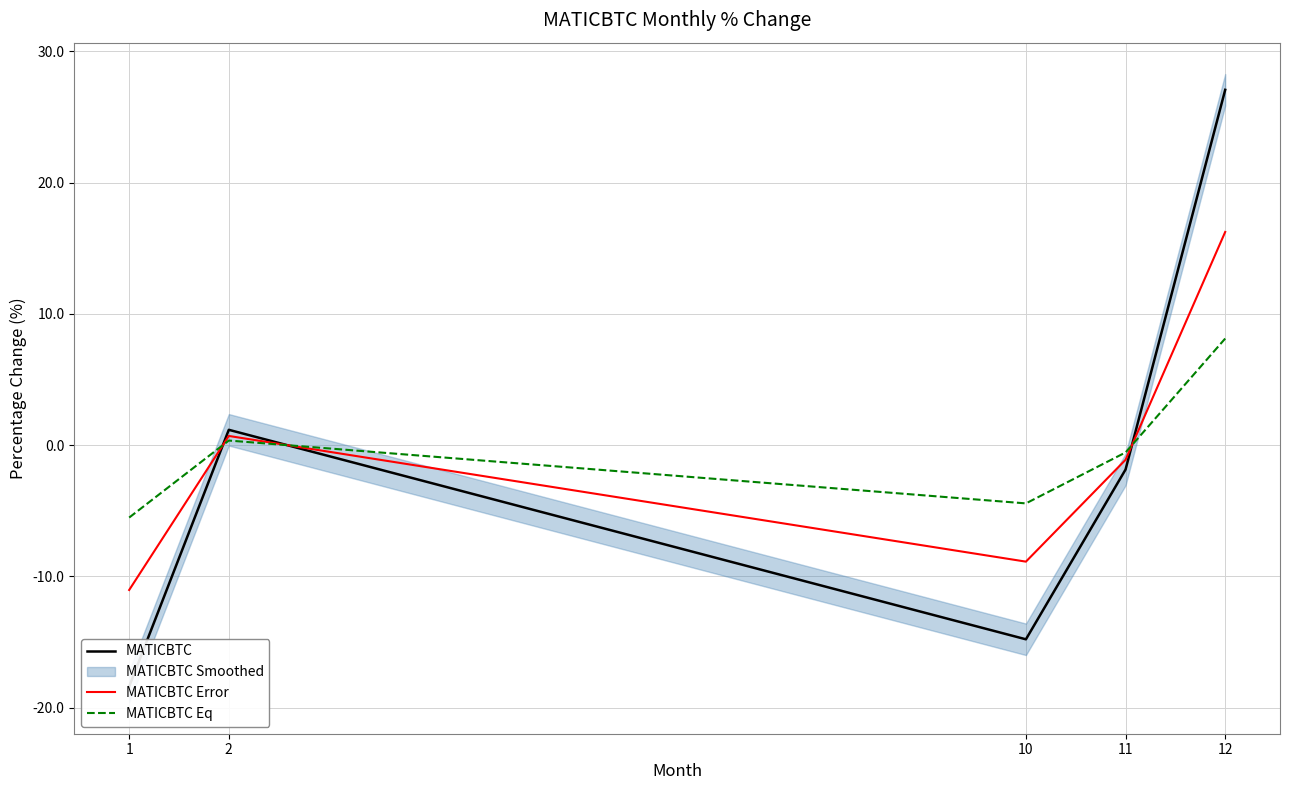

What is the value of the MATICBTC Eq point at the 1st from the left?

-5.5